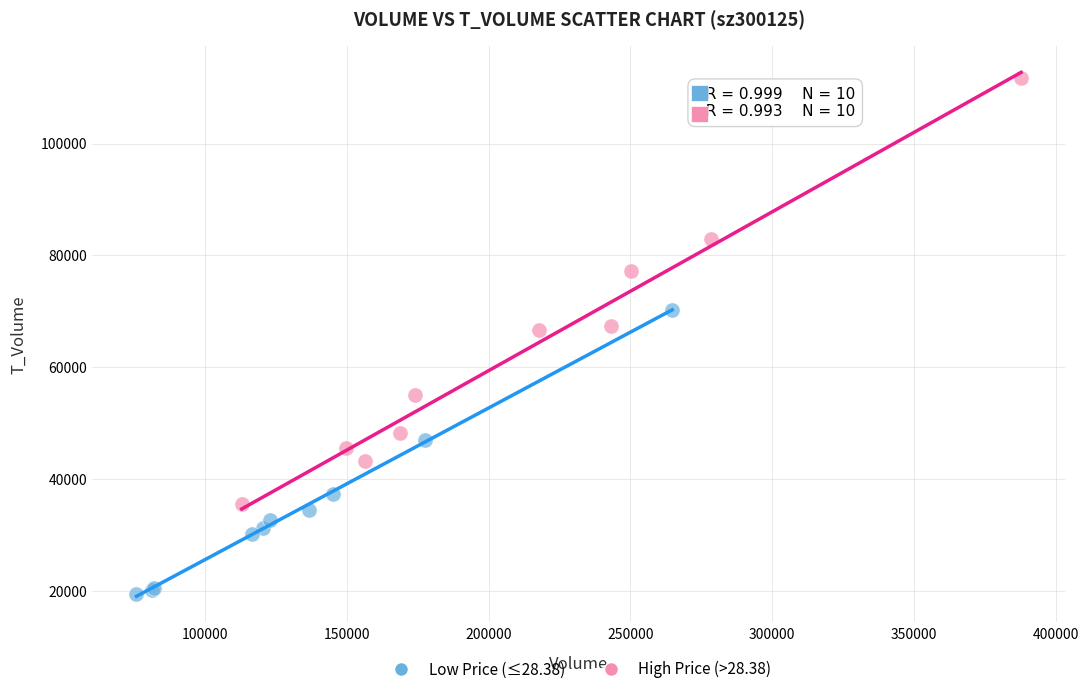

What are all the series names shown in the legend?

Low Price (≤28.38), High Price (>28.38)